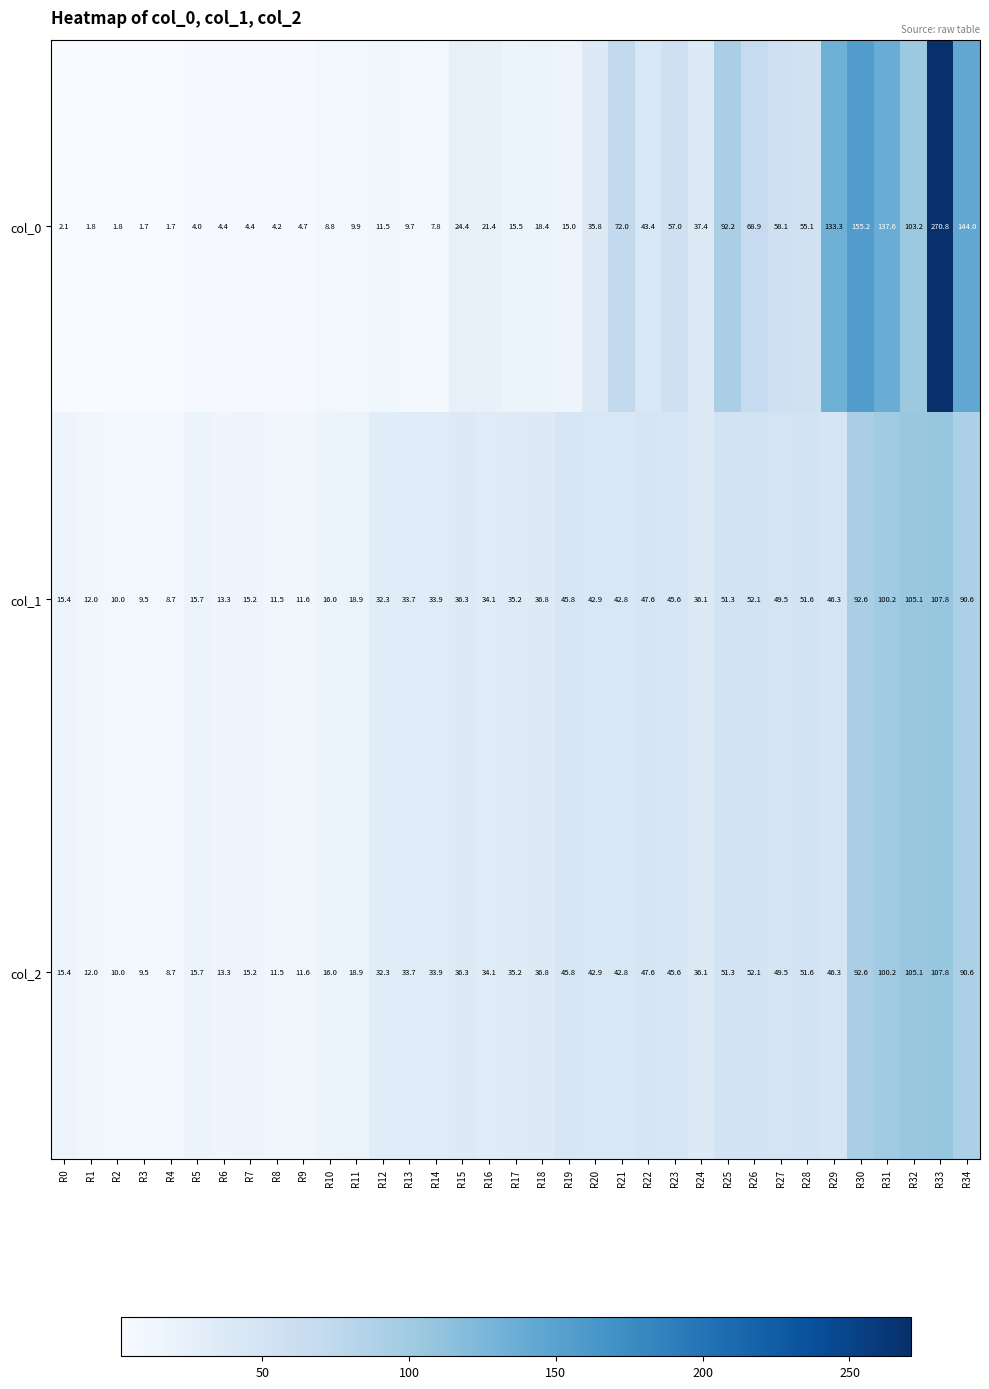

What is the difference between the highest and lowest values at R4?

7.0